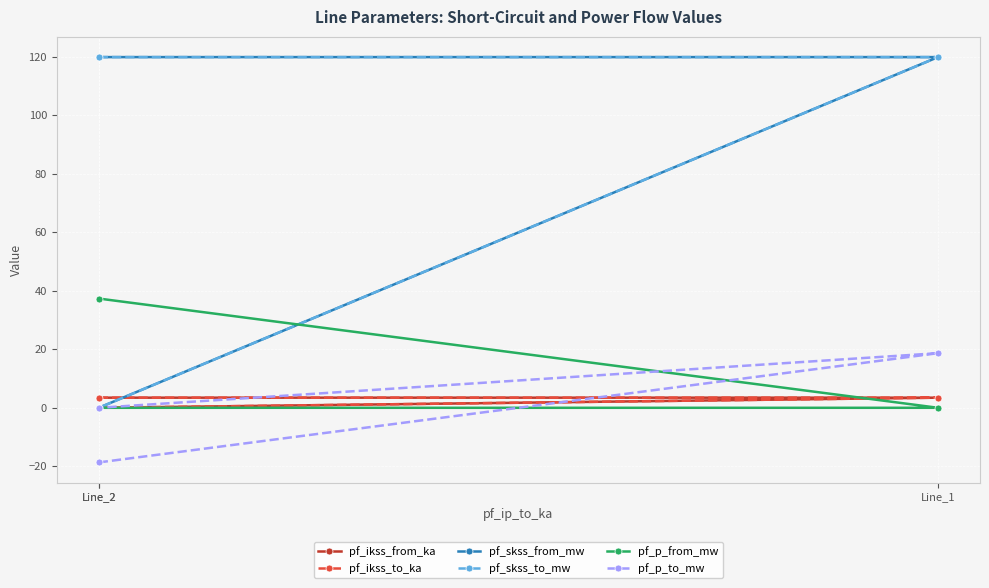

The value of pf_p_to_mw at Line_2 is 0.0. True or false?

True